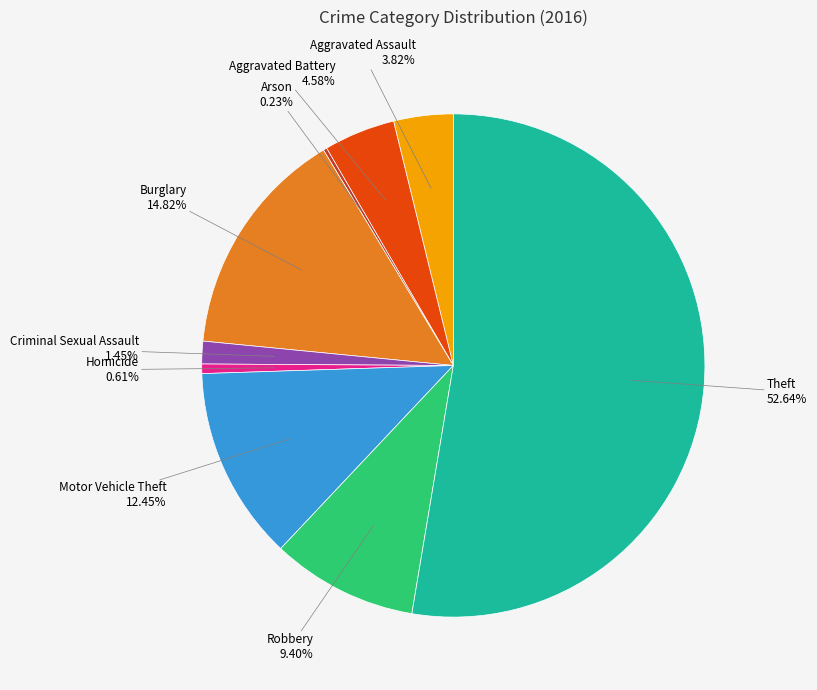

Does any single category account for the majority?

Yes